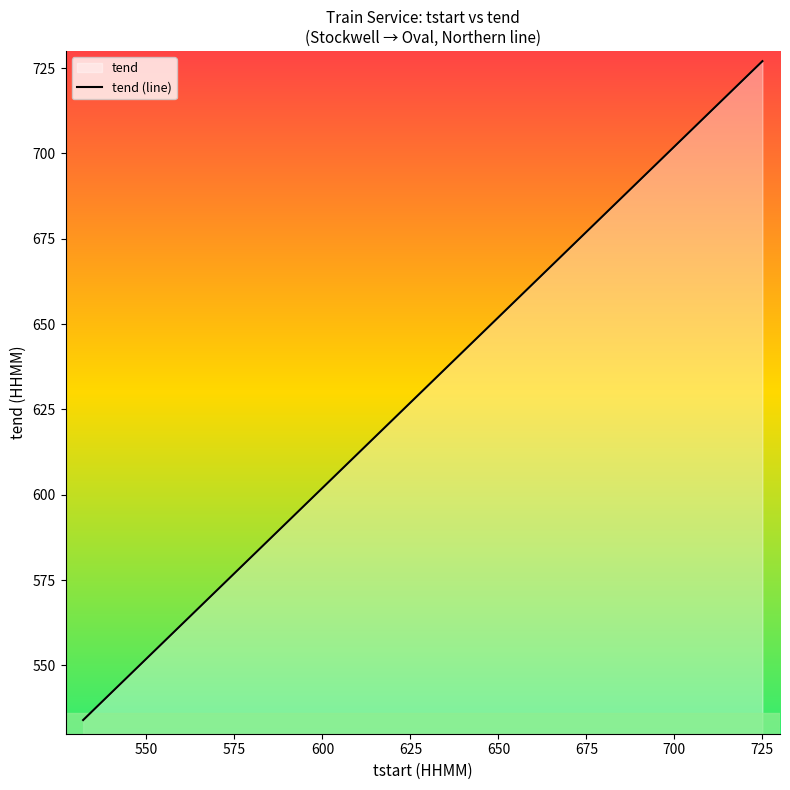

Reading left to right, transcribe all the data shown in this chart.

534	537	540	544	548	552	555	558	561	604	607	610	613	615	617	620	623	626	629	631	634	637	639	642	645	648	652	655	658	661	704	706	709	711	713	715	718	721	724	727